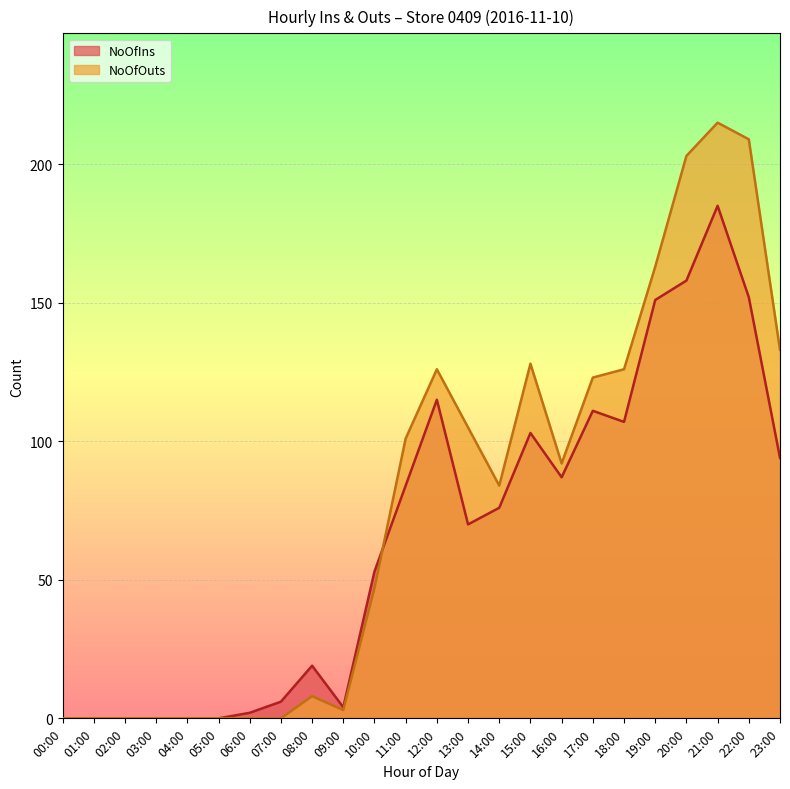

Between 10:00 and 06:00, which is larger?

10:00